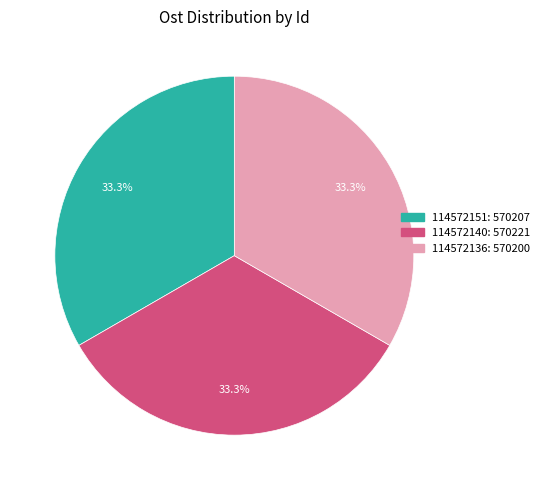

What is the ratio of the value at 114572140 to the value at 114572151?

1.0